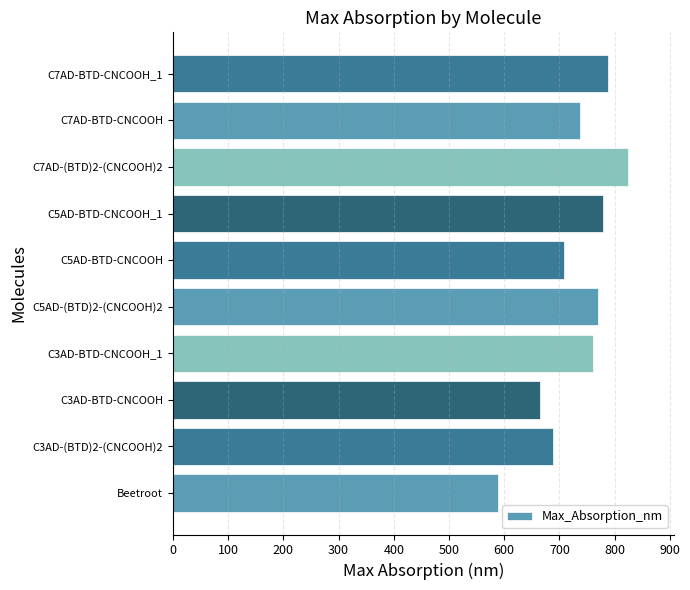

How many data points are less than 760?

5